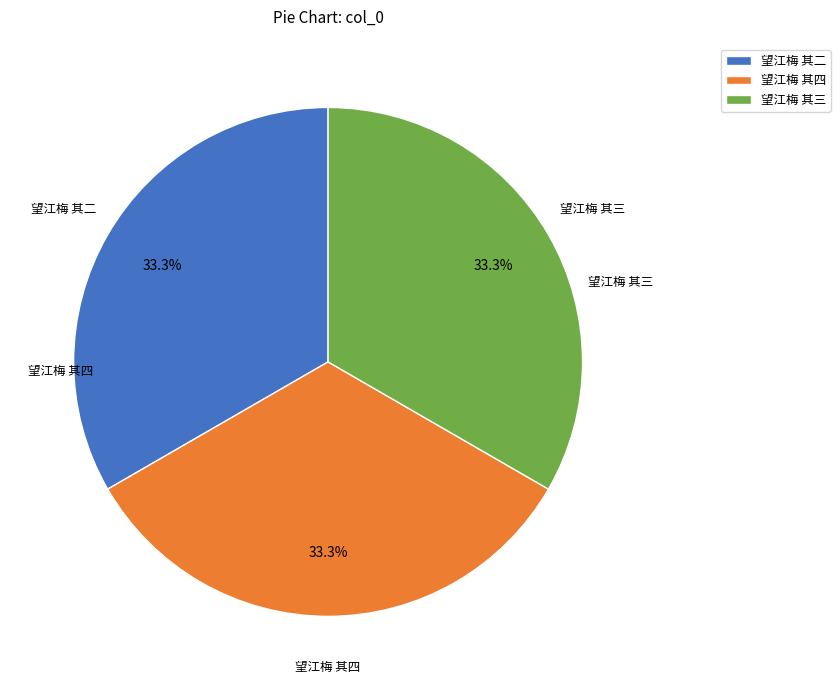

Is 望江梅 其二 the majority of the pie?

No